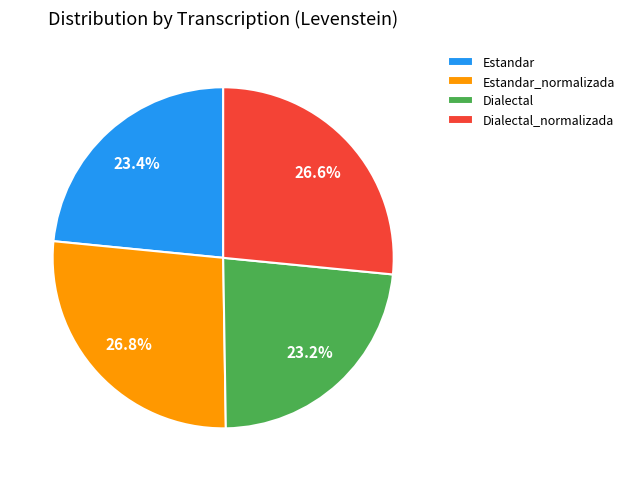

Combined, what portion of the pie is Estandar_normalizada and Dialectal_normalizada?

53.4%